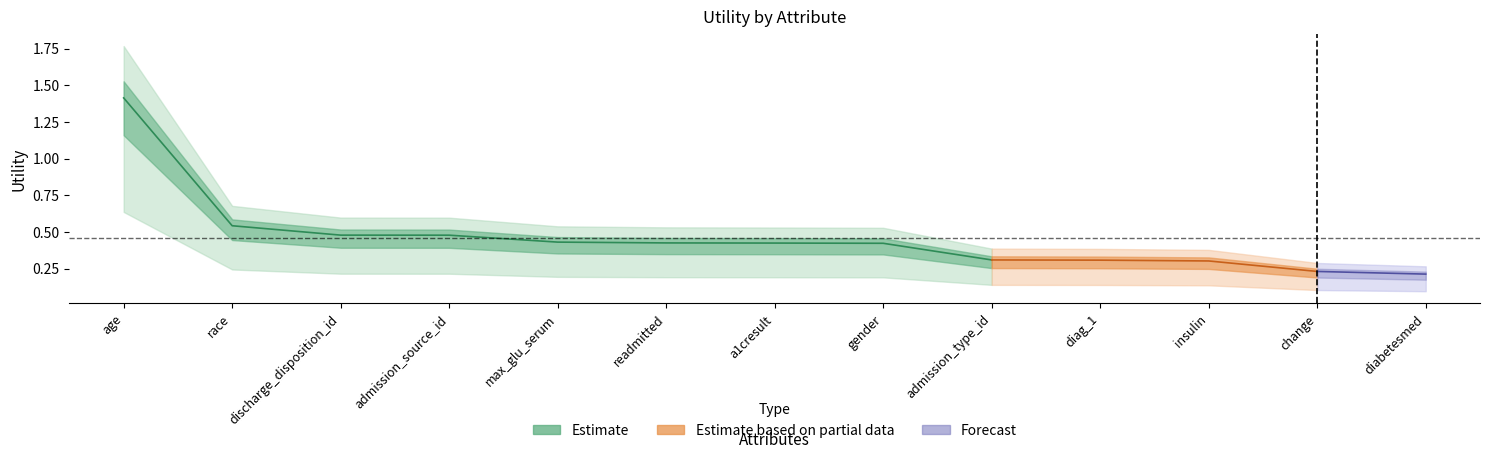

Between race and diabetesmed, which series saw the biggest shift?

Estimate